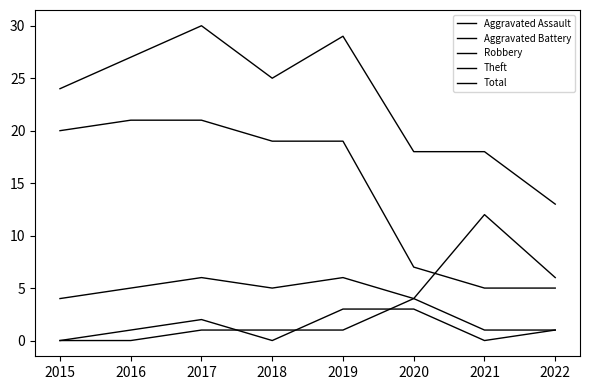

How many lines are shown in the chart?

5